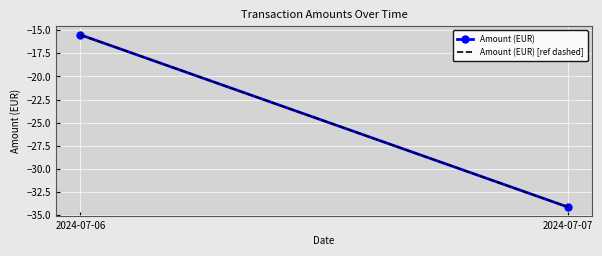

Rank the series by their maximum value, from lowest to highest.

Amount (EUR), Amount (EUR) [ref dashed]